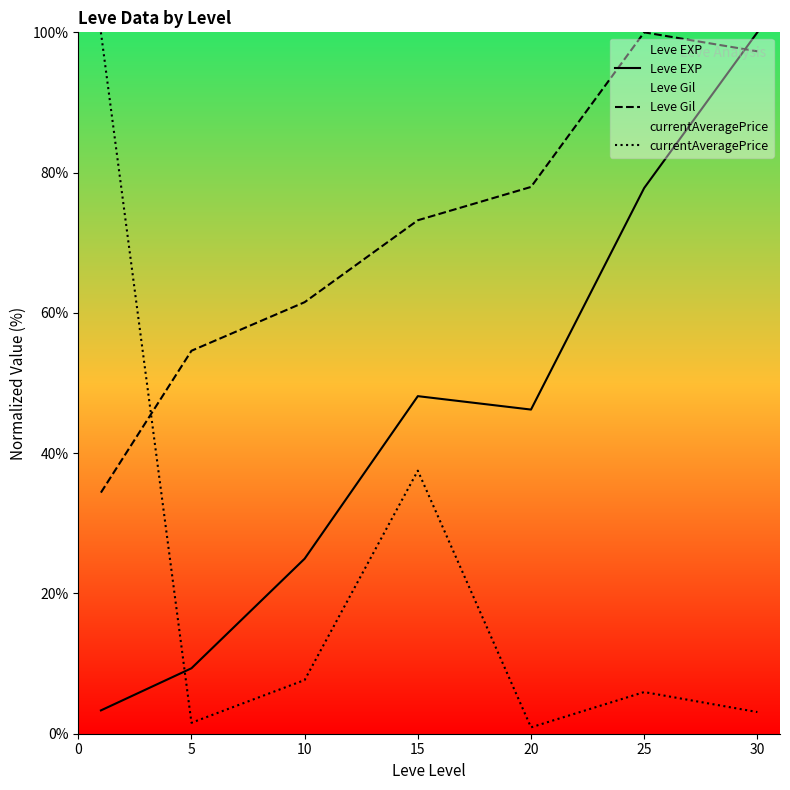

Which category has the highest value in the Leve EXP series?

30